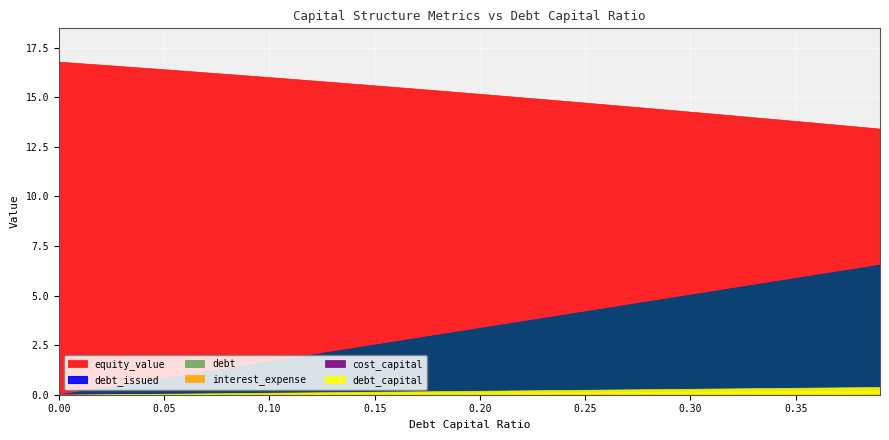

Which series changed the most between 0.25 and 0.3?

debt_issued